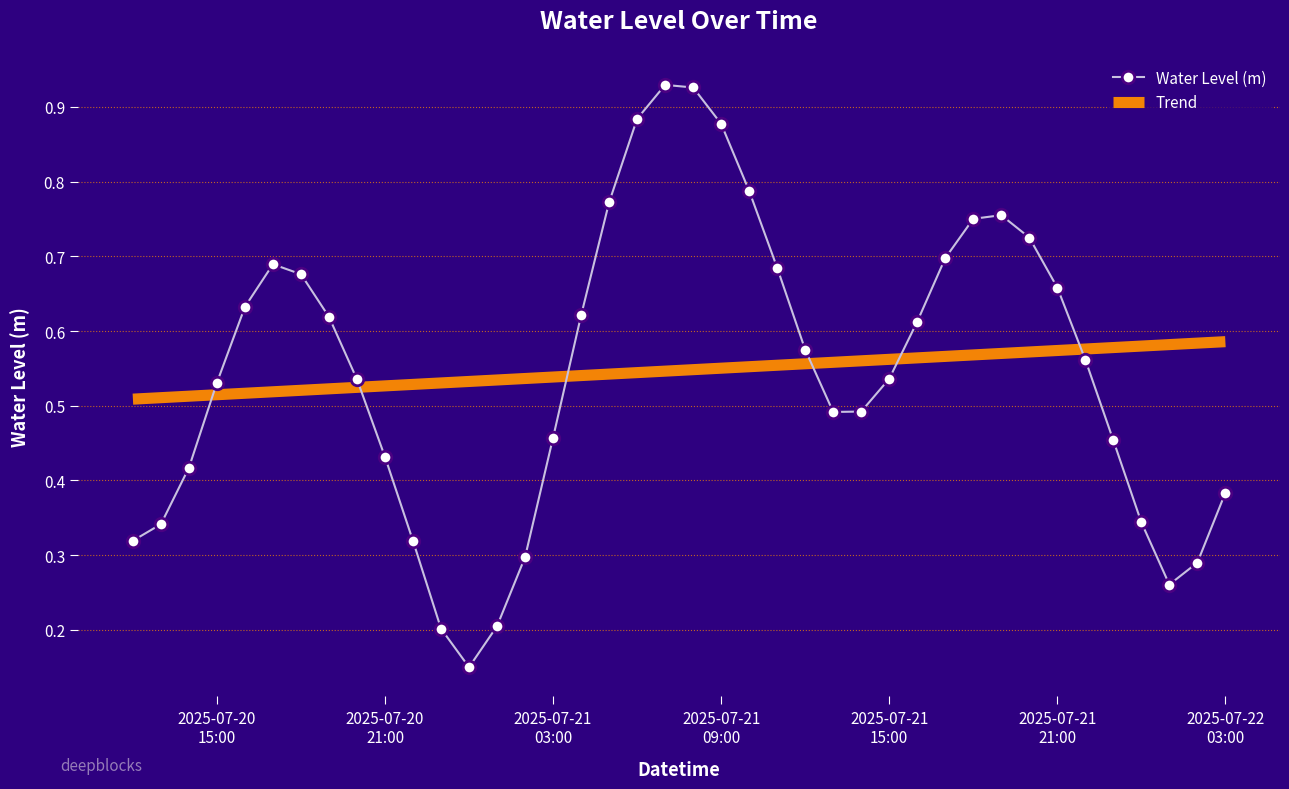

True or false: Trend and Water Level (m) intersect in this chart.

True